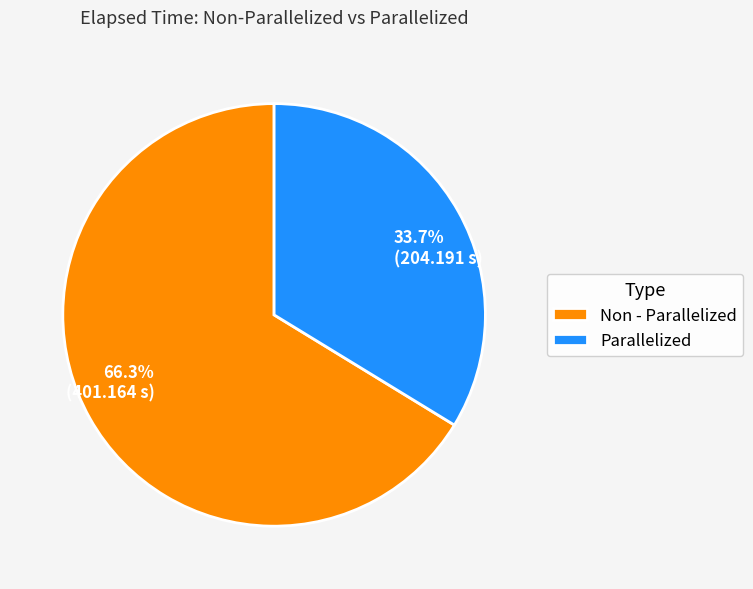

Which has a higher value, Parallelized or Non - Parallelized?

Non - Parallelized